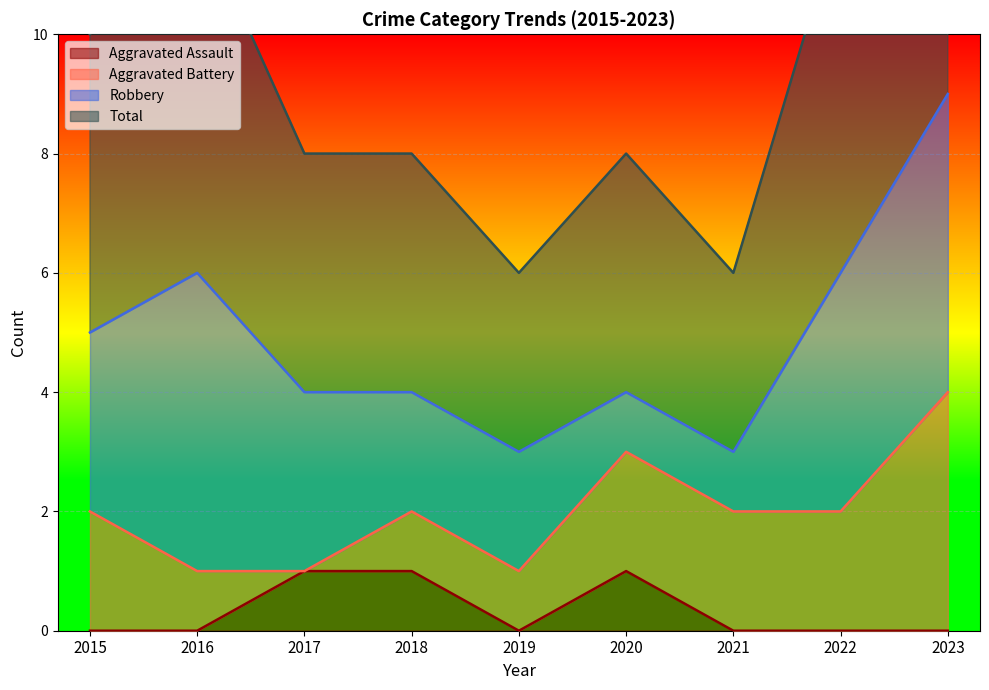

True or false: Total and Aggravated Assault intersect in this chart.

False